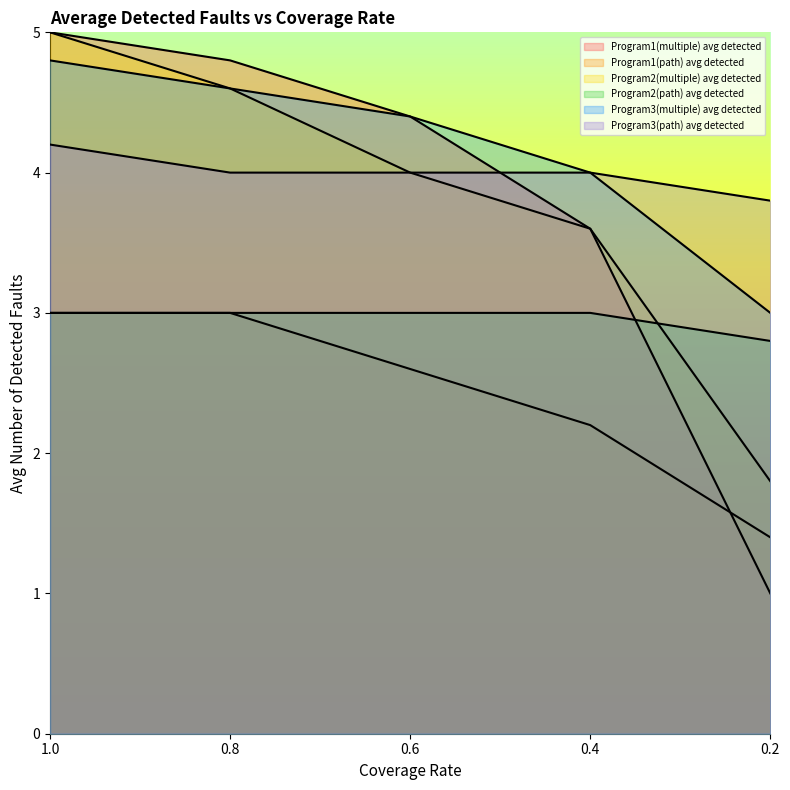

What is the label of the 5th point from the right?

1.0